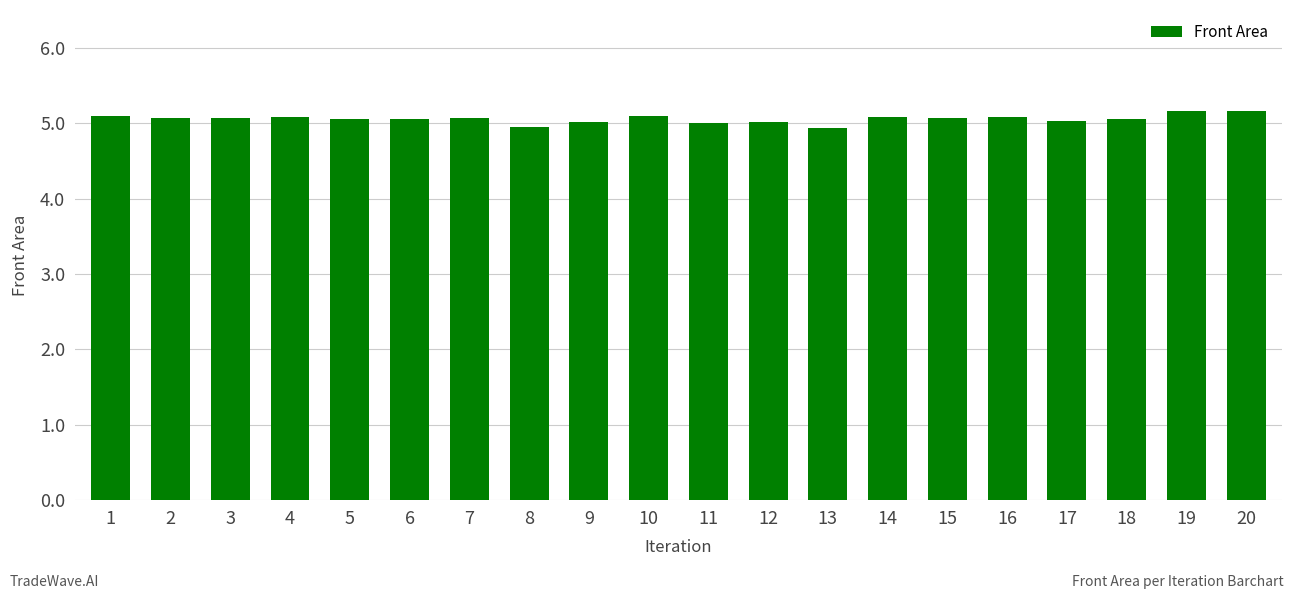

What is the greatest value displayed?

5.2